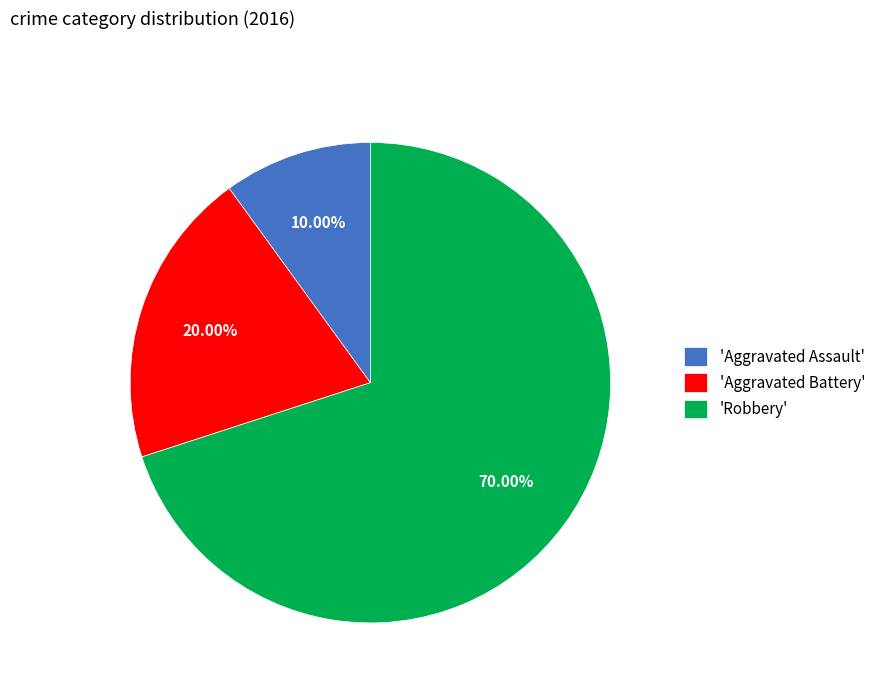

Combined, do 'Aggravated Battery' and 'Robbery' account for over 50%?

Yes